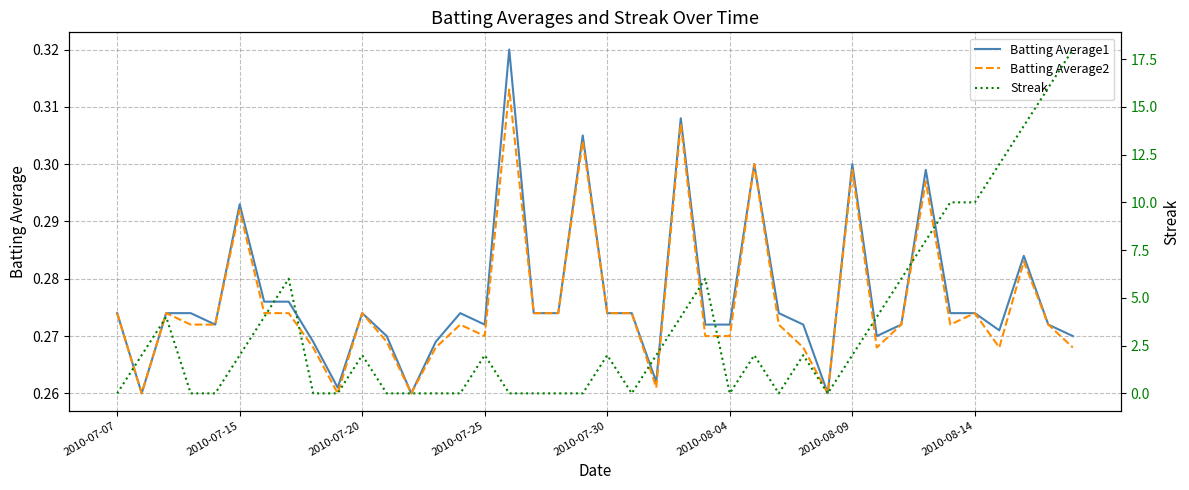

What is the lowest value of the Batting Average2 series?

0.3